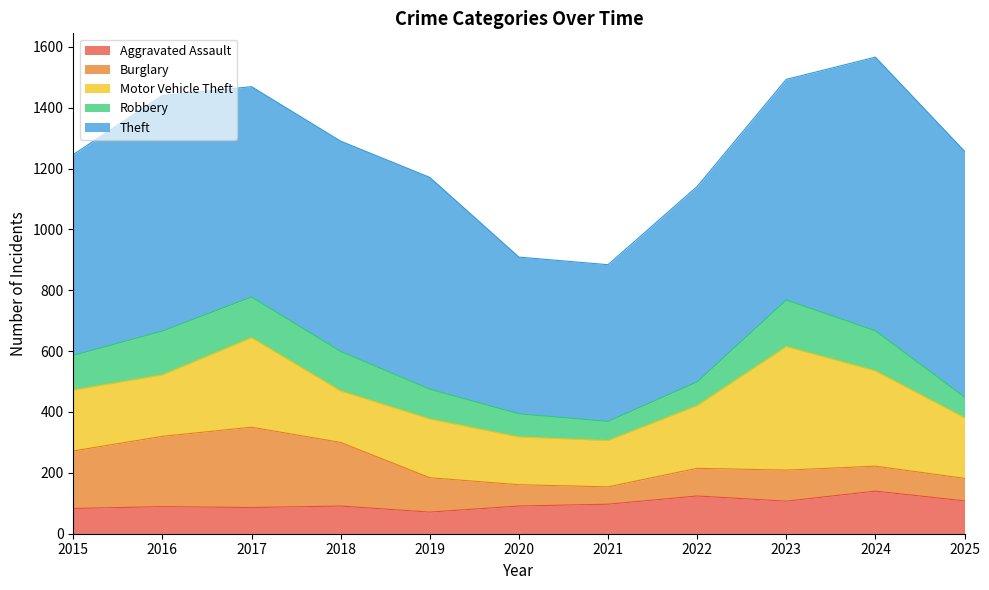

What are all the series names shown in the legend?

Aggravated Assault, Burglary, Motor Vehicle Theft, Robbery, Theft